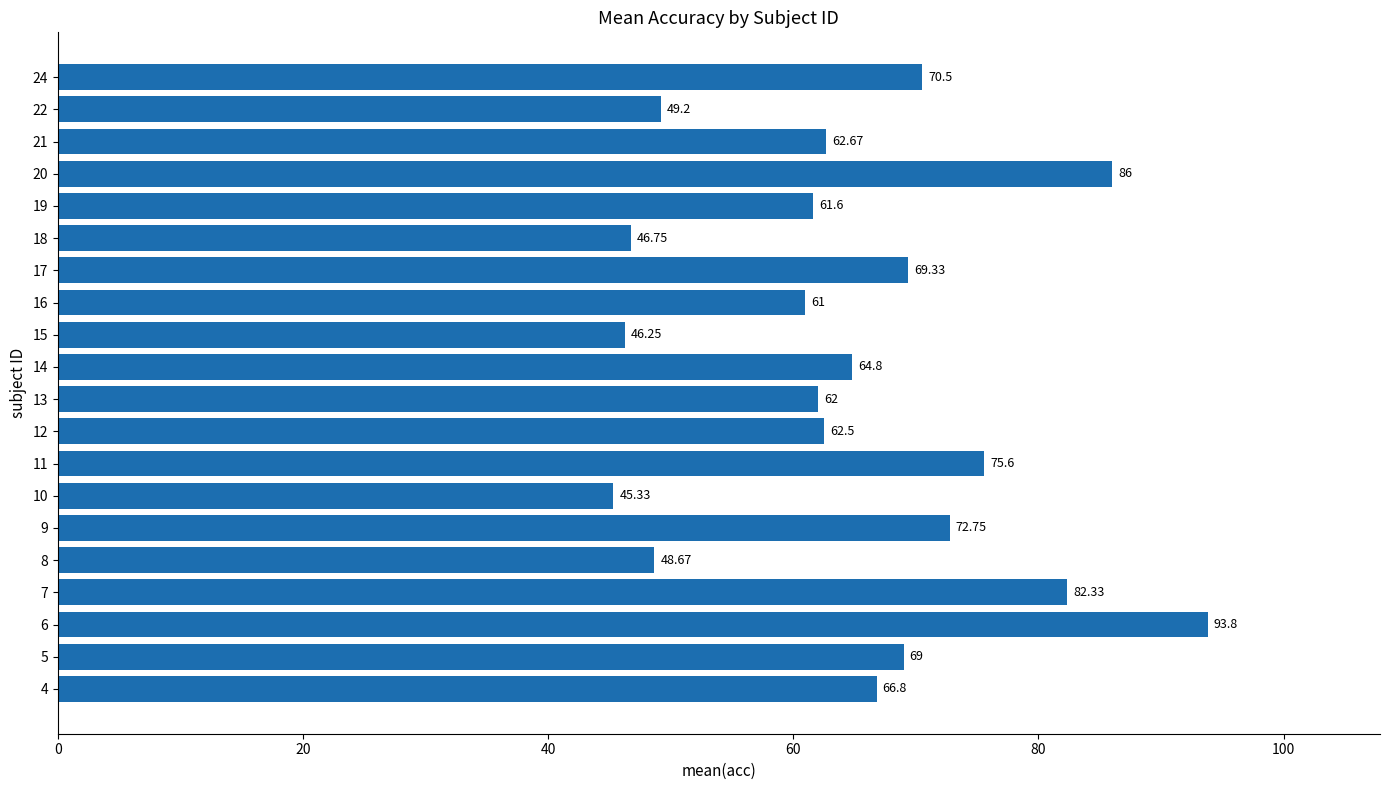

Count the number of categories in the chart.

20